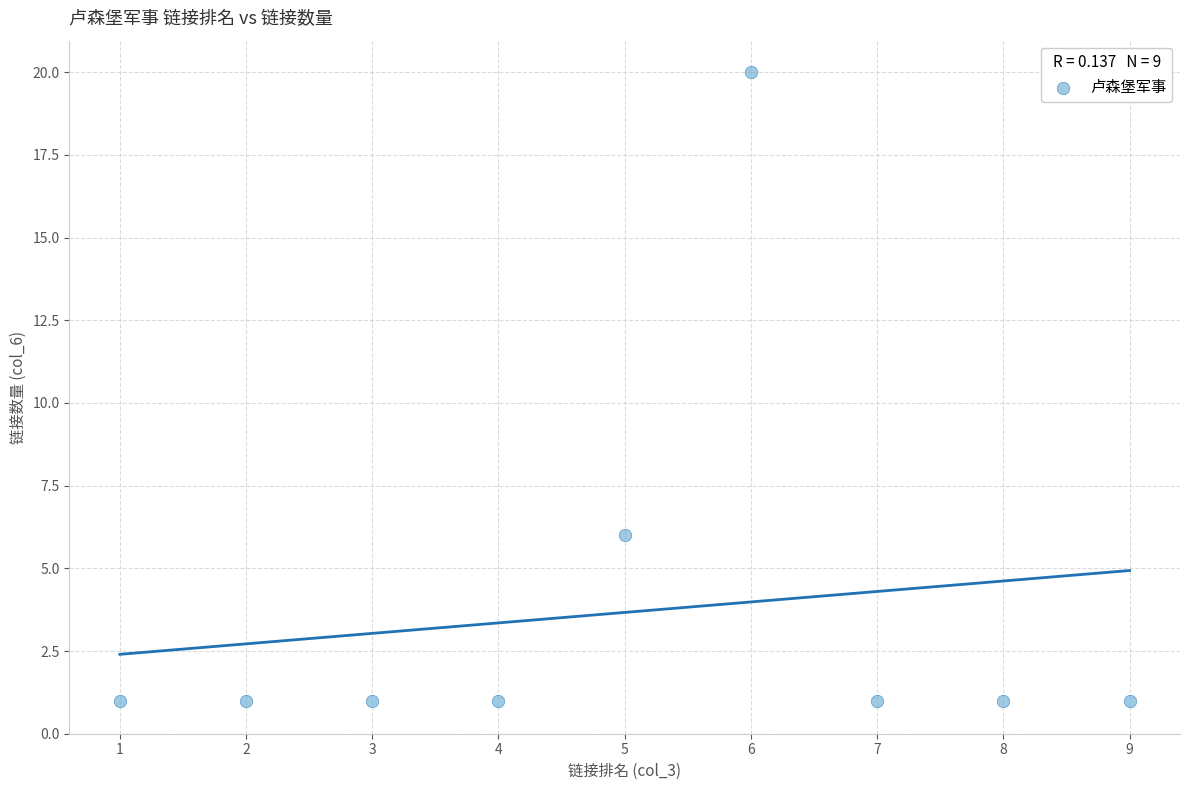

What Y value in the scatter plot is closest to 10?

6